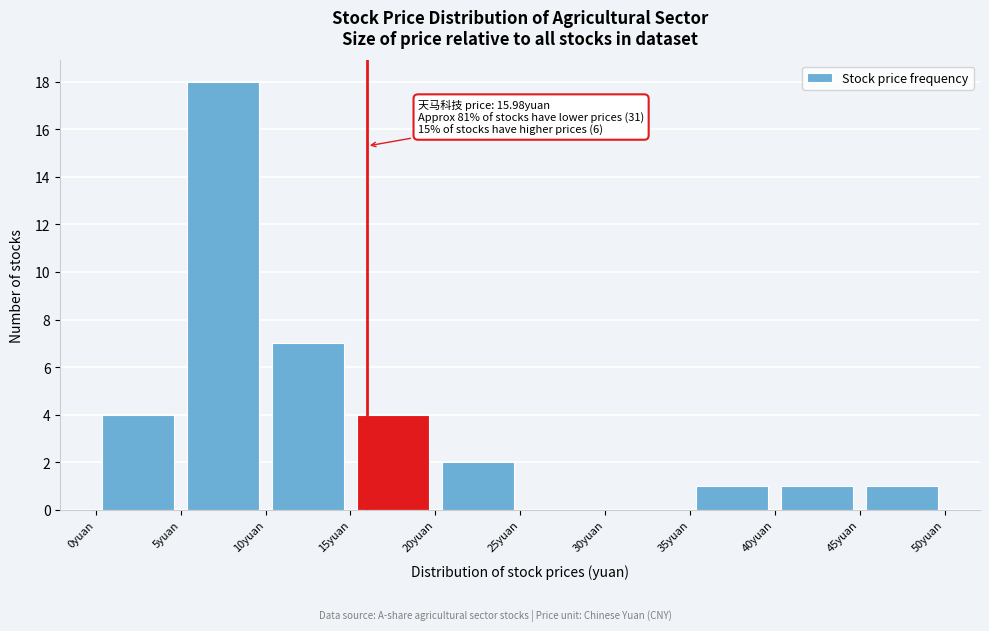

Which range on the x-axis has the tallest bar?

5 to 10